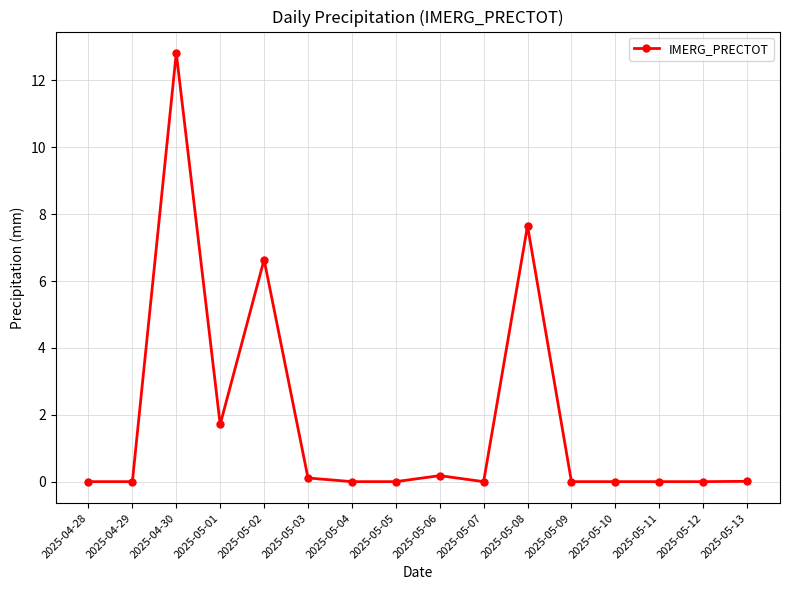

What is the average value?

1.8